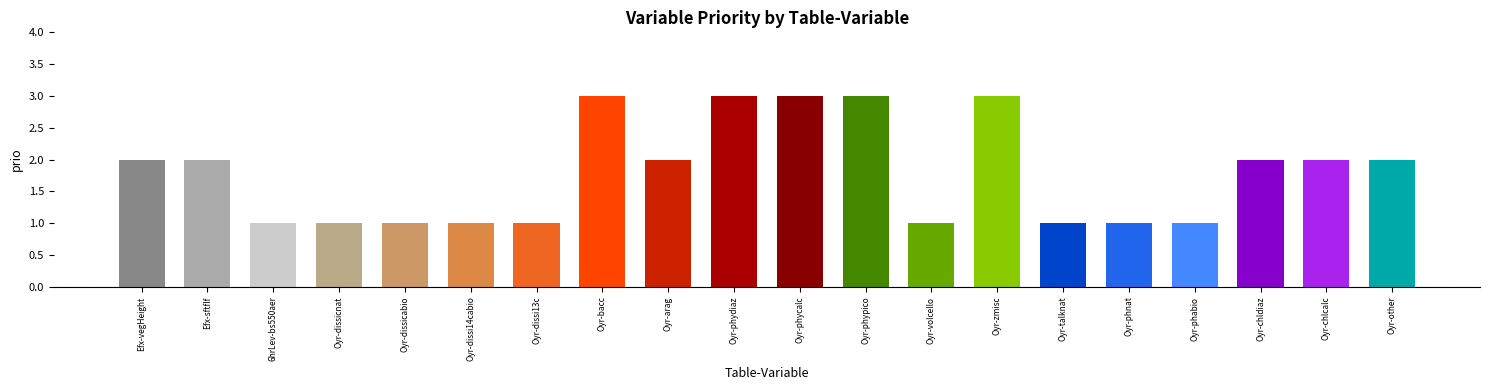

Between Oyr-bacc and Oyr-chlcalc, which is larger?

Oyr-bacc